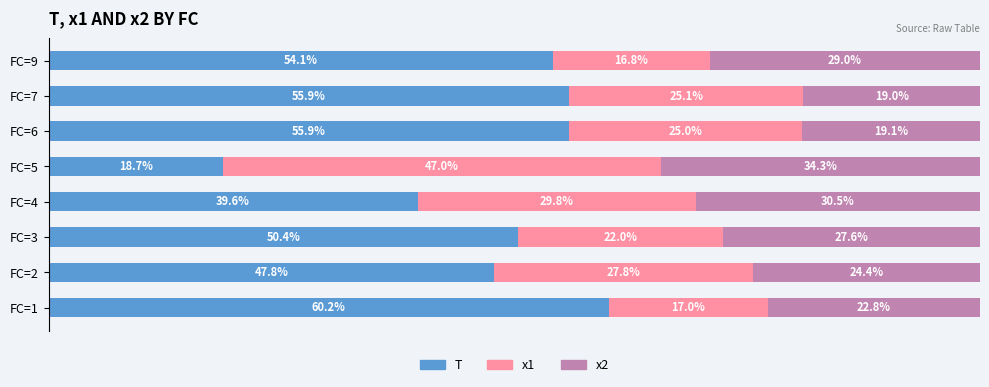

Which category has the highest value in the T series?

FC=1